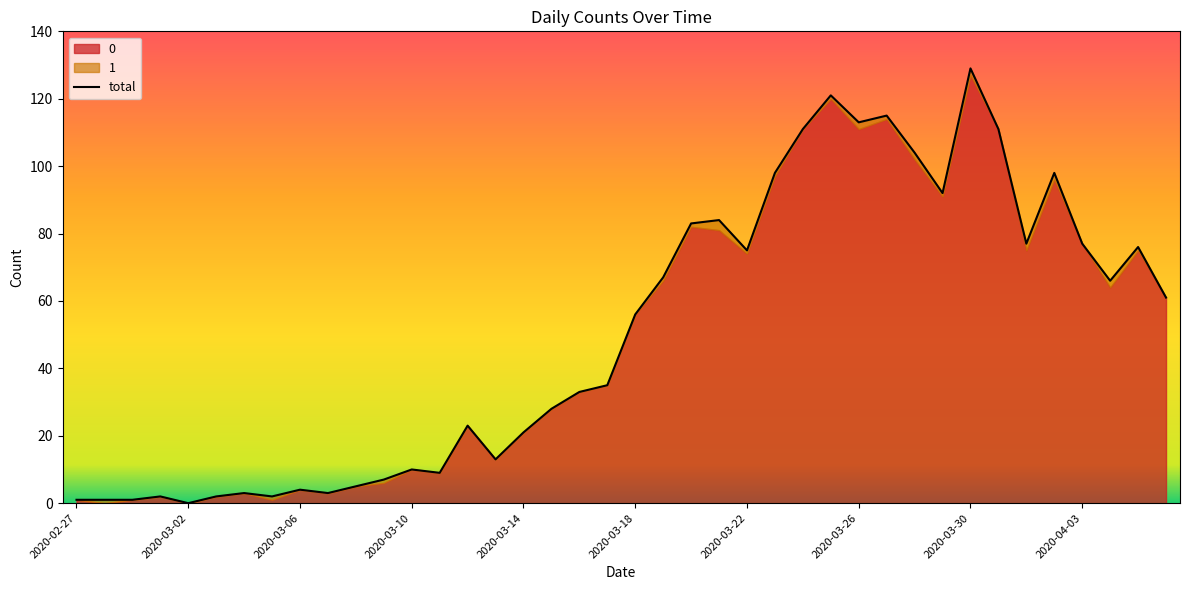

How many values are above zero?

39